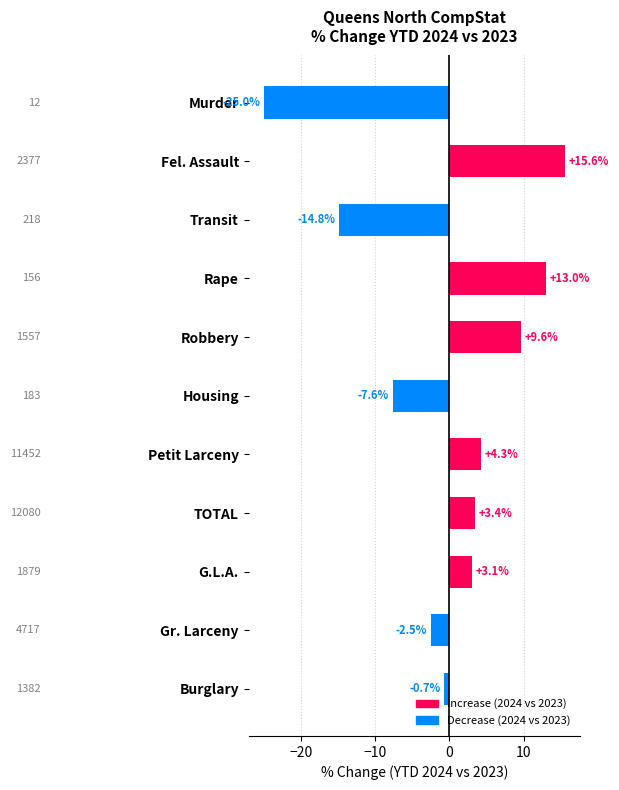

Rank the categories by value from highest to lowest.

Fel. Assault, Rape, Robbery, Petit Larceny, TOTAL, G.L.A., Burglary, Gr. Larceny, Housing, Transit, Murder